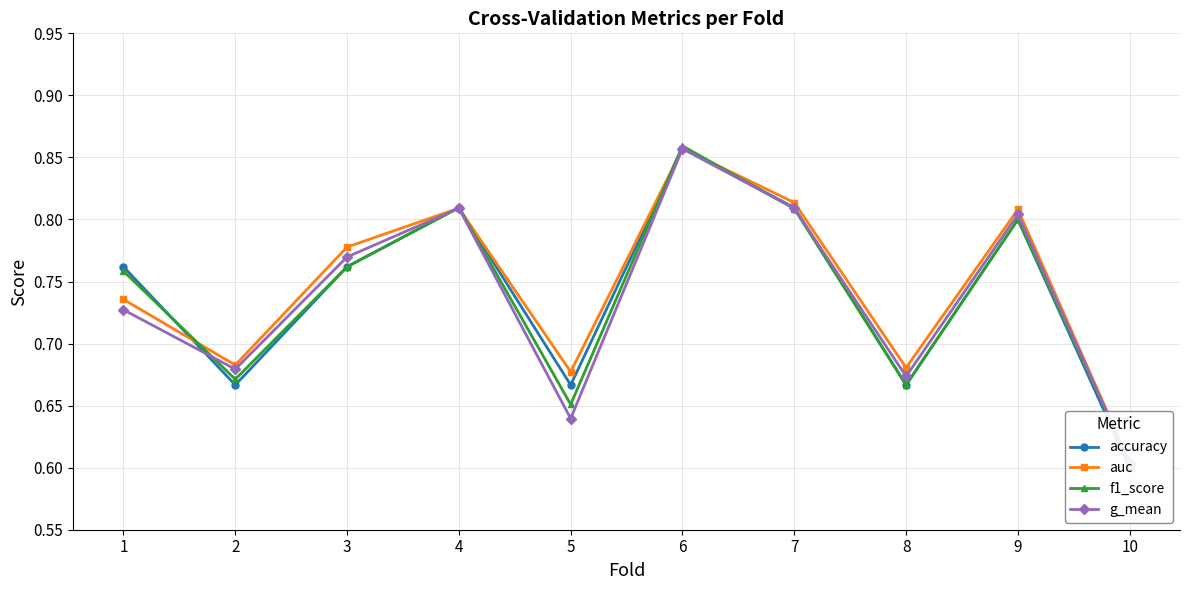

Is the value of accuracy at 6 greater than the value of f1_score at 5?

Yes